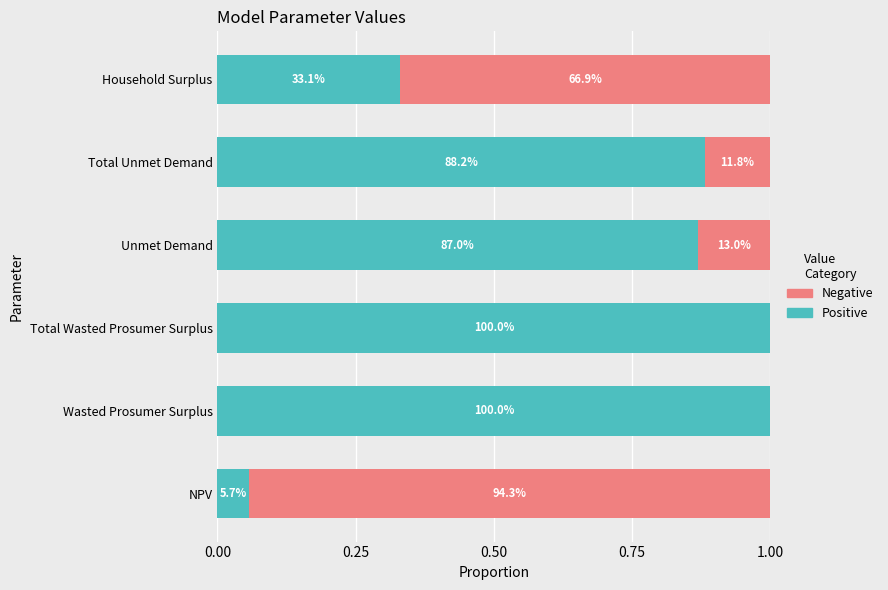

What are all the series names shown in the legend?

Negative, Positive